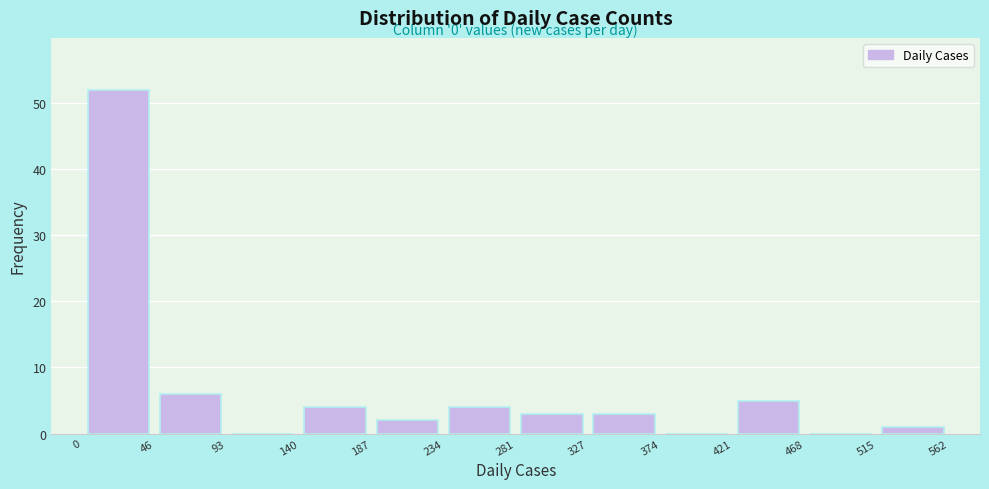

Which range on the x-axis has the tallest bar?

0 to 46